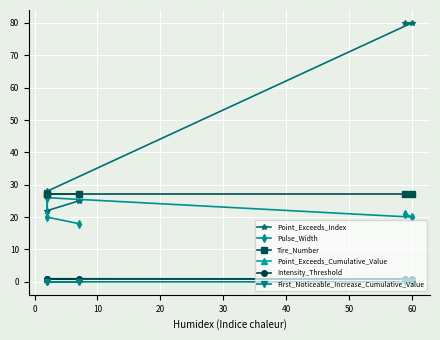

What is the spread (max minus min) of values at 20?

27.0